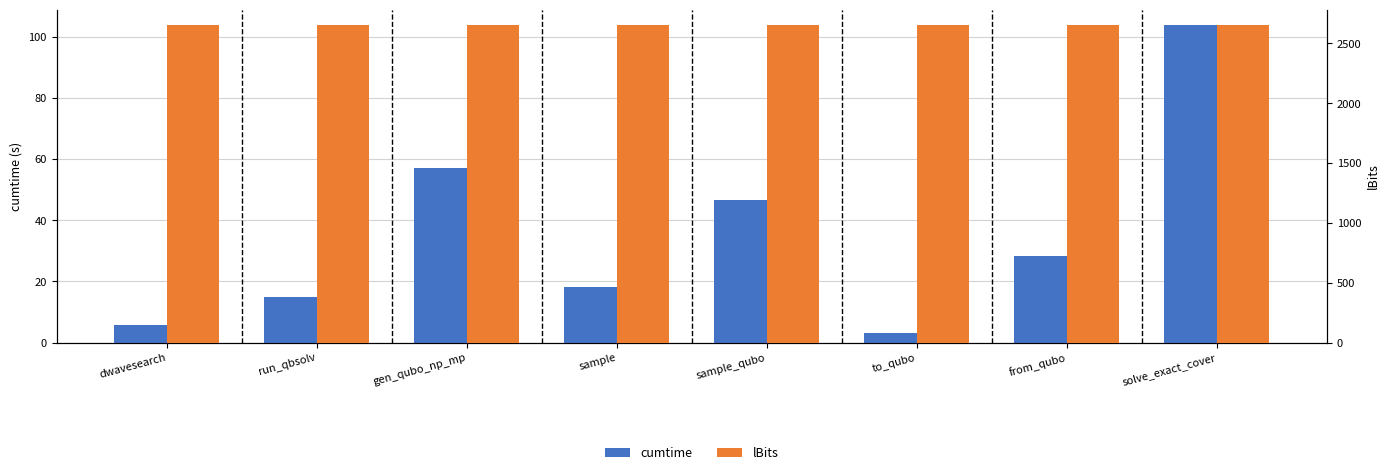

Which series has the largest range (max minus min)?

cumtime